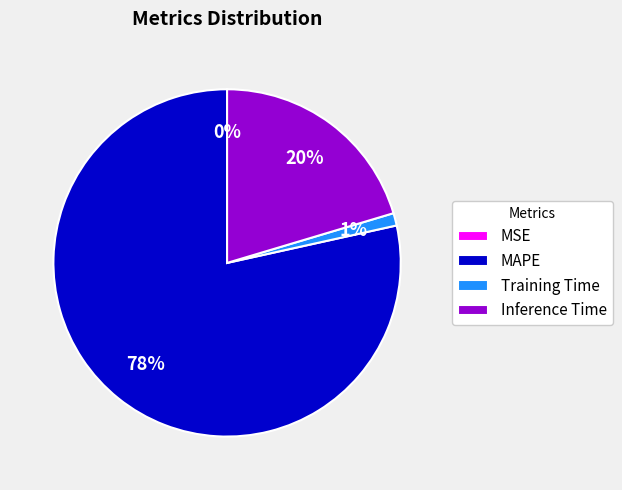

Does MAPE represent more than half of the total?

Yes